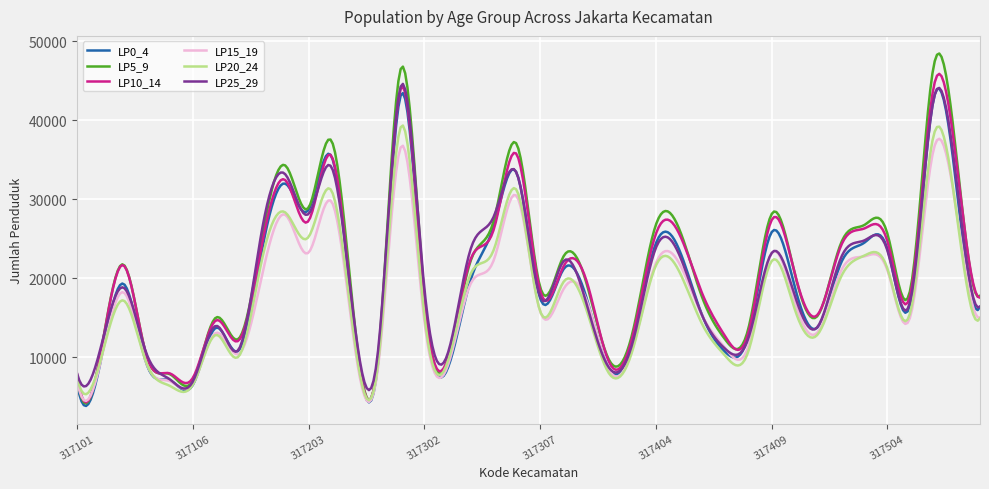

Is this an area chart (filled region under the line)?

No